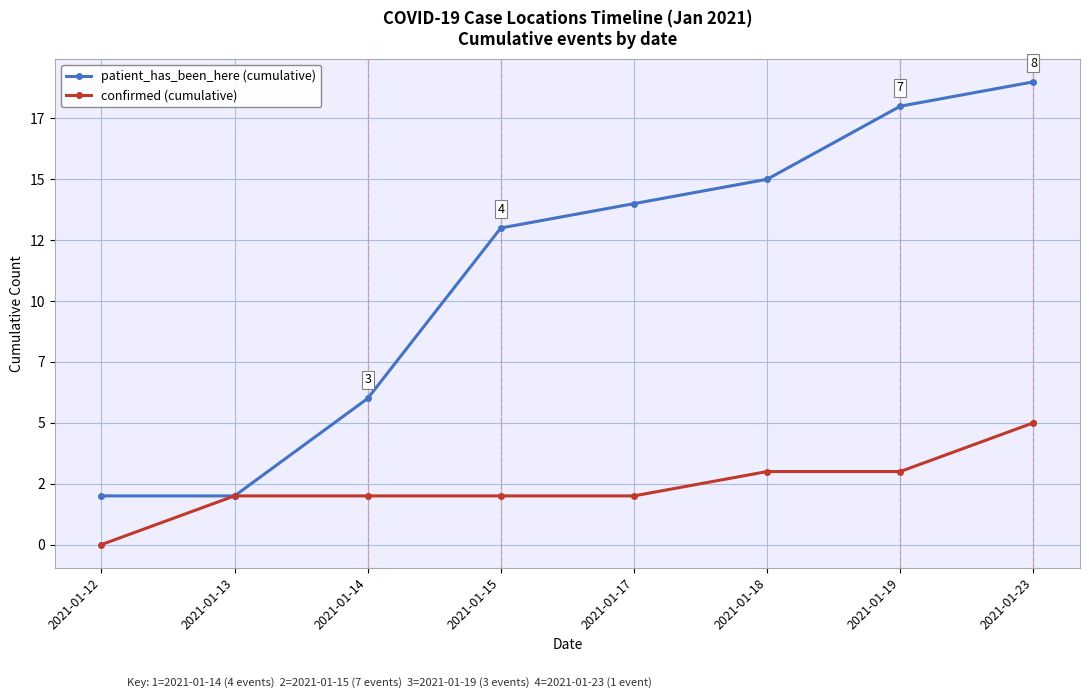

What is the total value across all series at 2021-01-13?

4